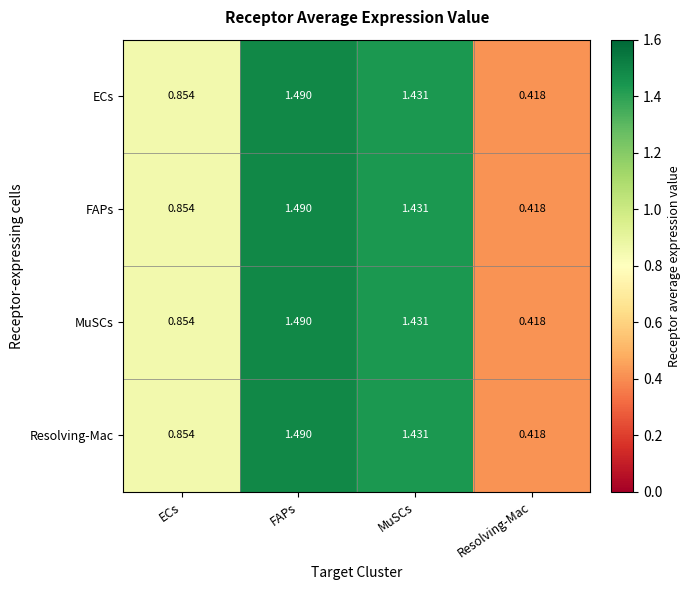

At which category is the sum across all series the highest?

FAPs